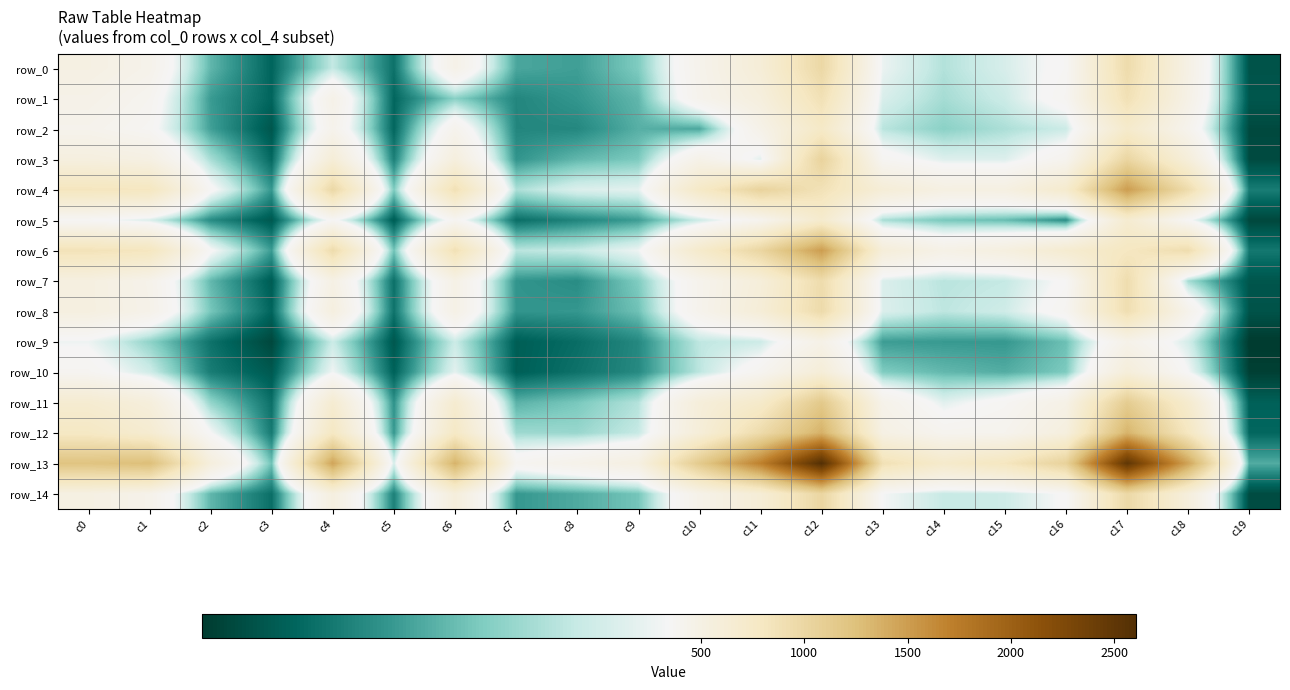

Which series has the largest total across all categories?

row_13